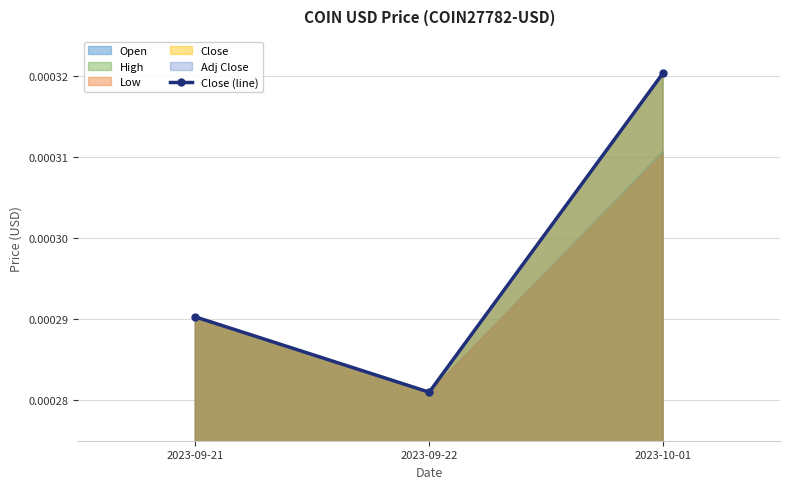

True or false: the data shows 0.0 at 2023-09-22.

False